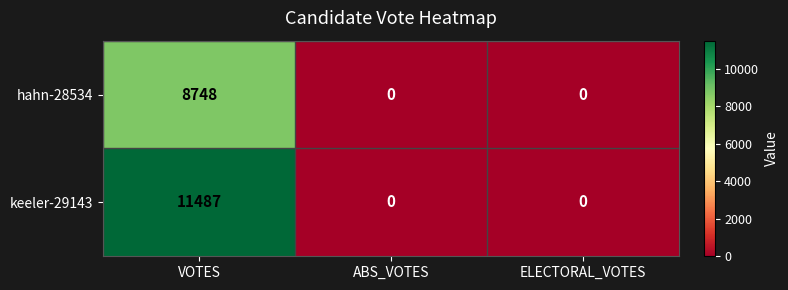

The hahn-28534 series shows 0 at ABS_VOTES. True or false?

True